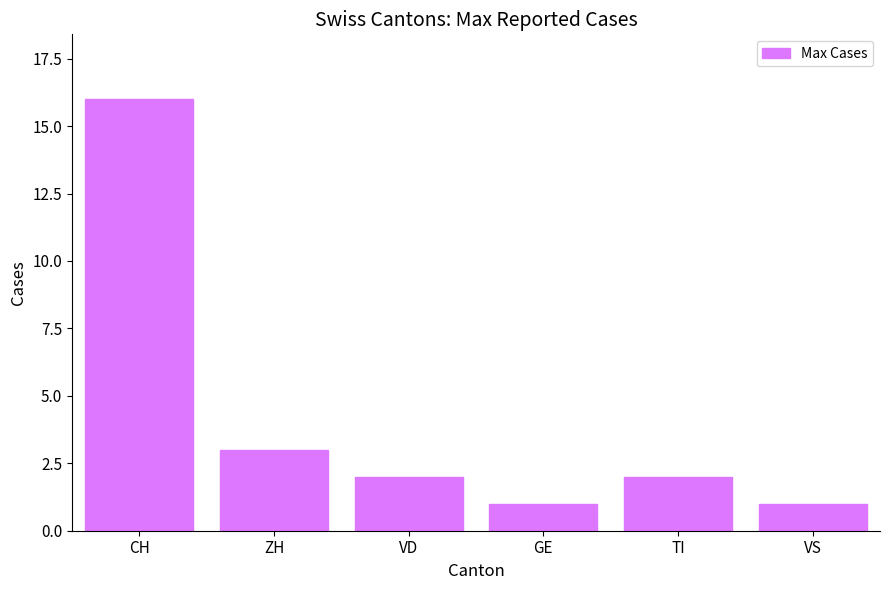

What is the smallest value displayed?

1